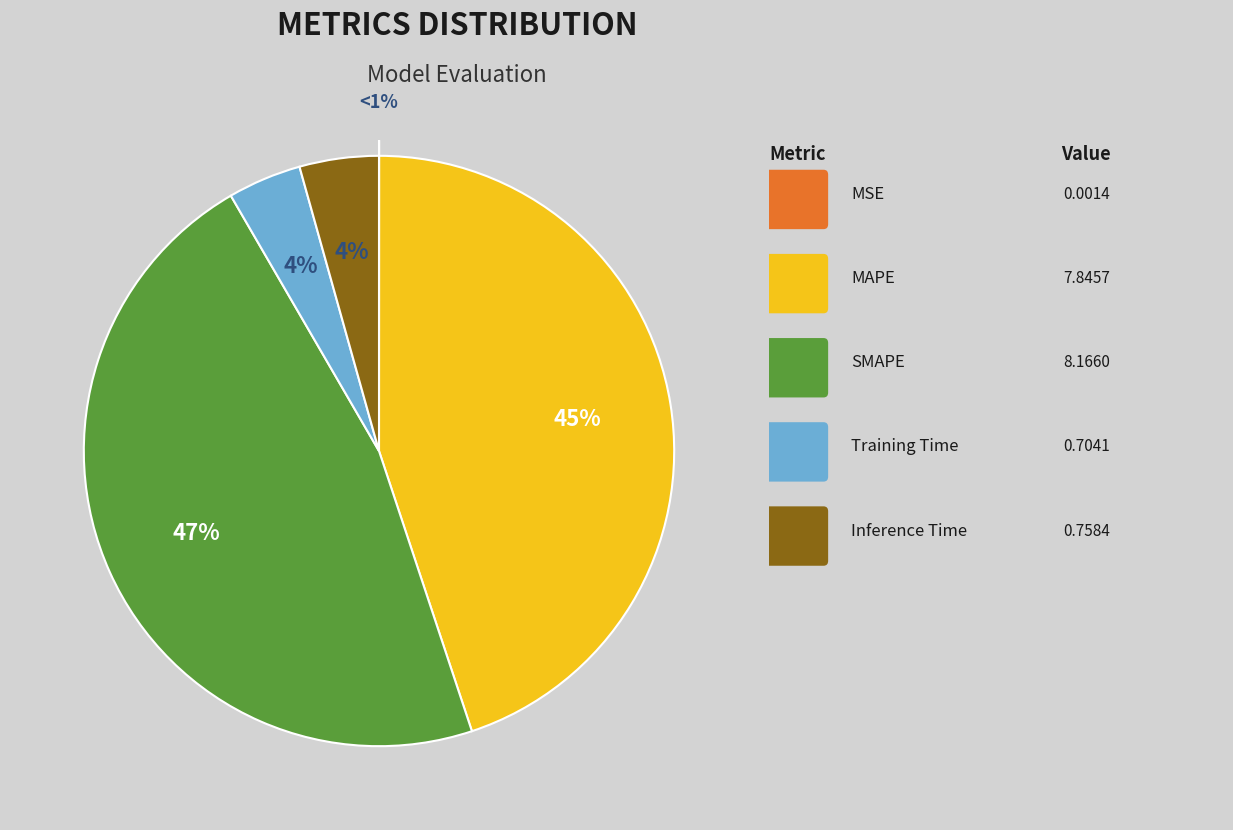

Approximately how many times larger is the value at Training Time compared to MAPE?

0.1